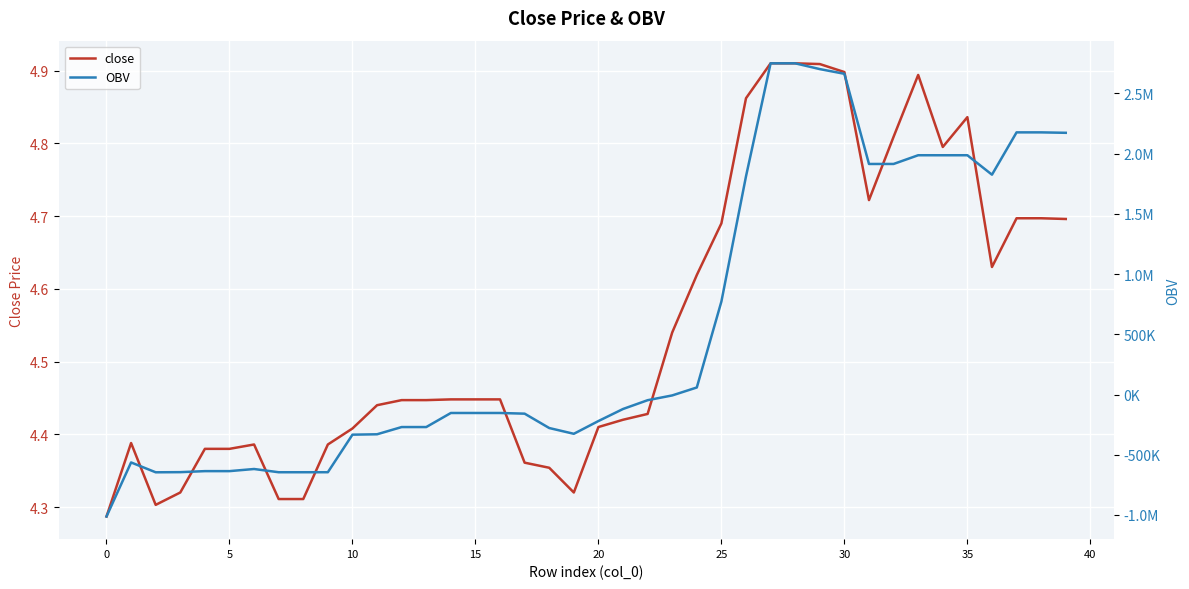

The close series shows 8.4 at 27. True or false?

False